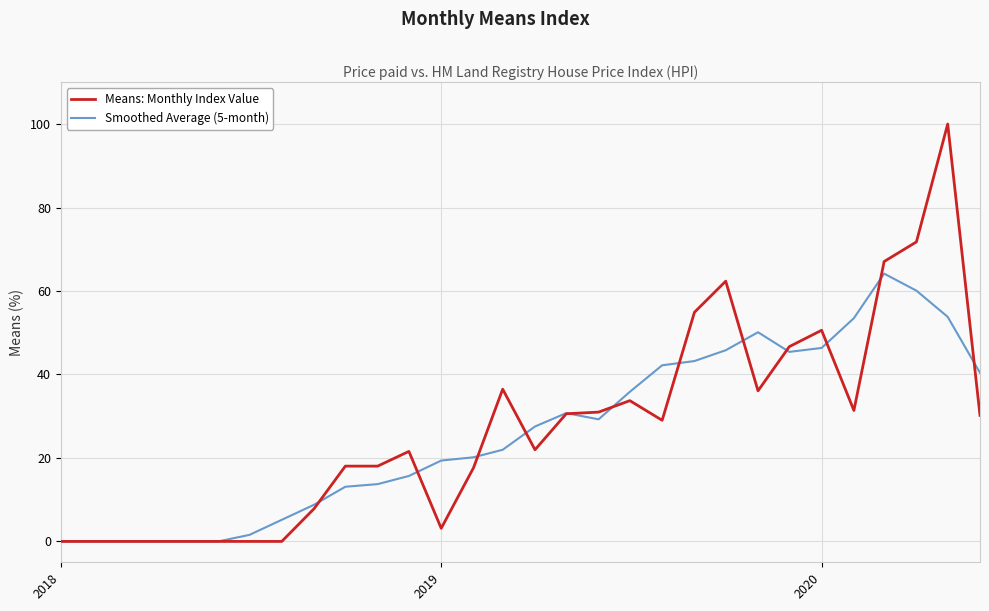

Which series ends up on top after the final intersection of Smoothed Average (5-month) and Means: Monthly Index Value?

Smoothed Average (5-month)